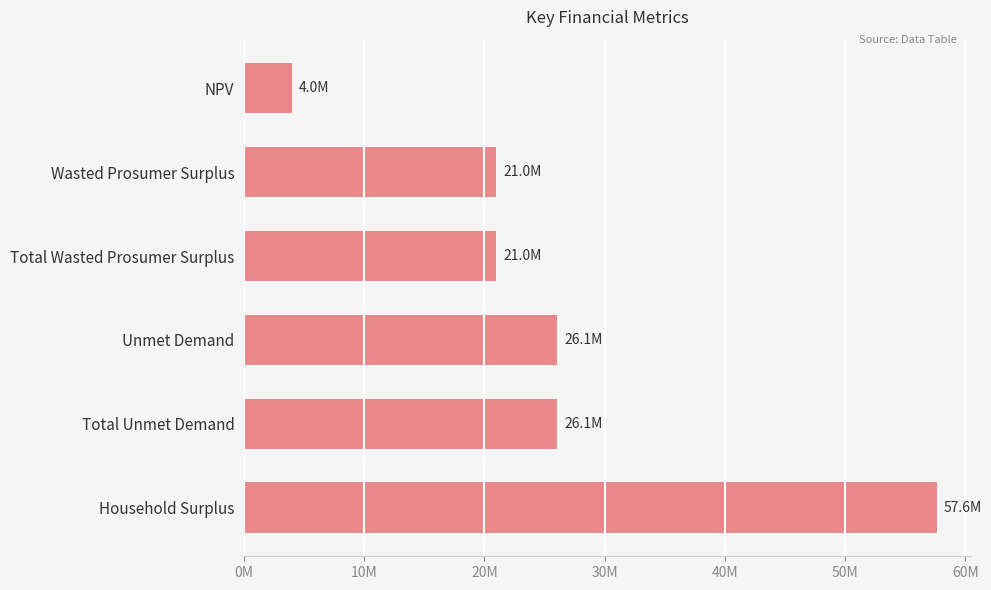

Are the bars horizontal?

Yes